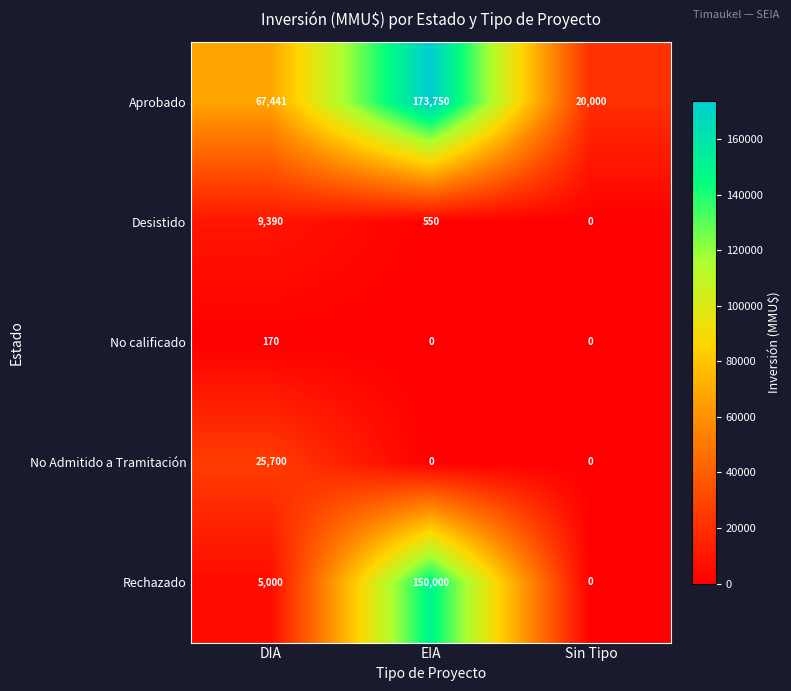

How many values in Rechazado are above zero?

2